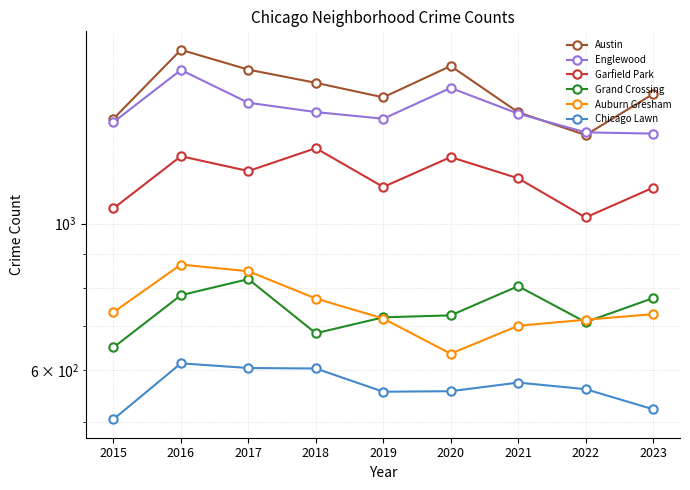

What are all the series names shown in the legend?

Austin, Englewood, Garfield Park, Grand Crossing, Auburn Gresham, Chicago Lawn